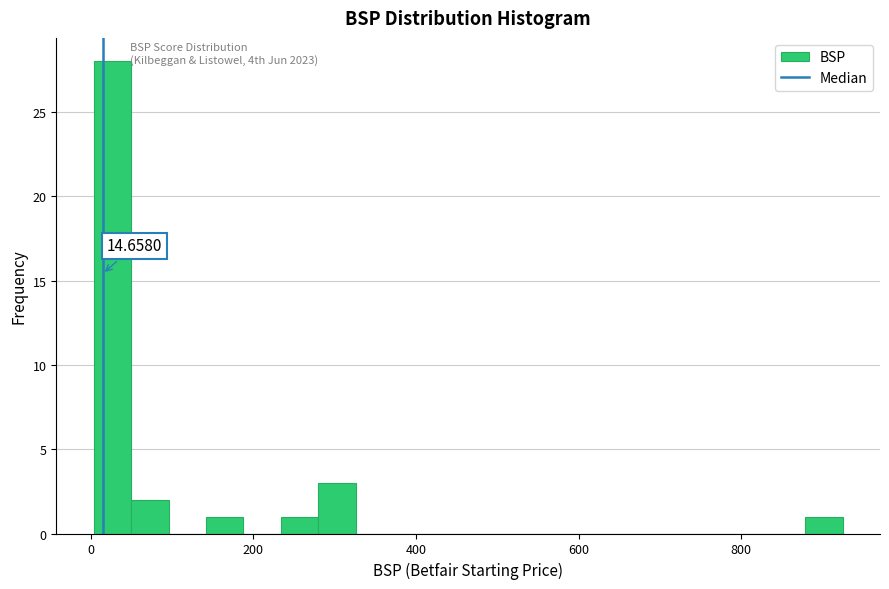

Read against the x-axis, roughly where is the centre of the tallest bar?

20